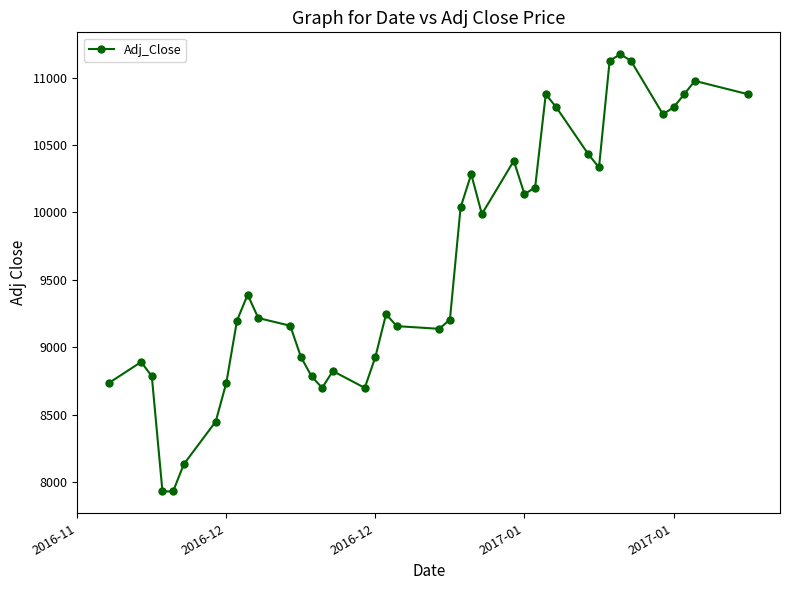

What is the greatest value displayed?

11173